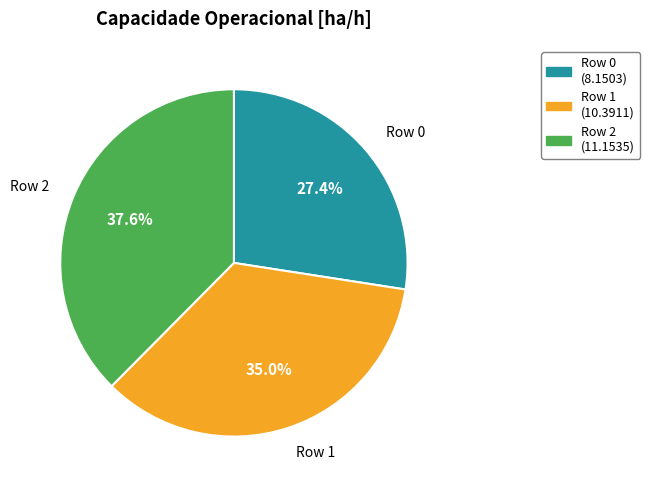

To the nearest percent, what is the average slice percentage?

33%